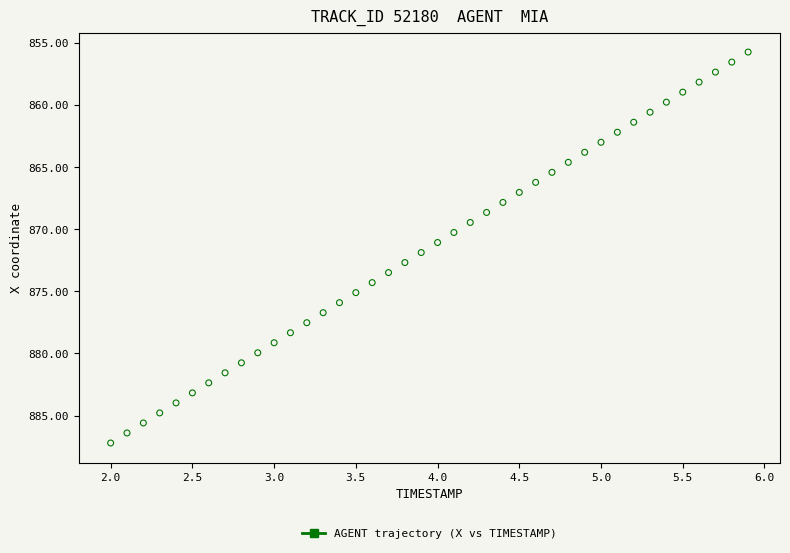

What is the range of X values (max minus min)?

3.9